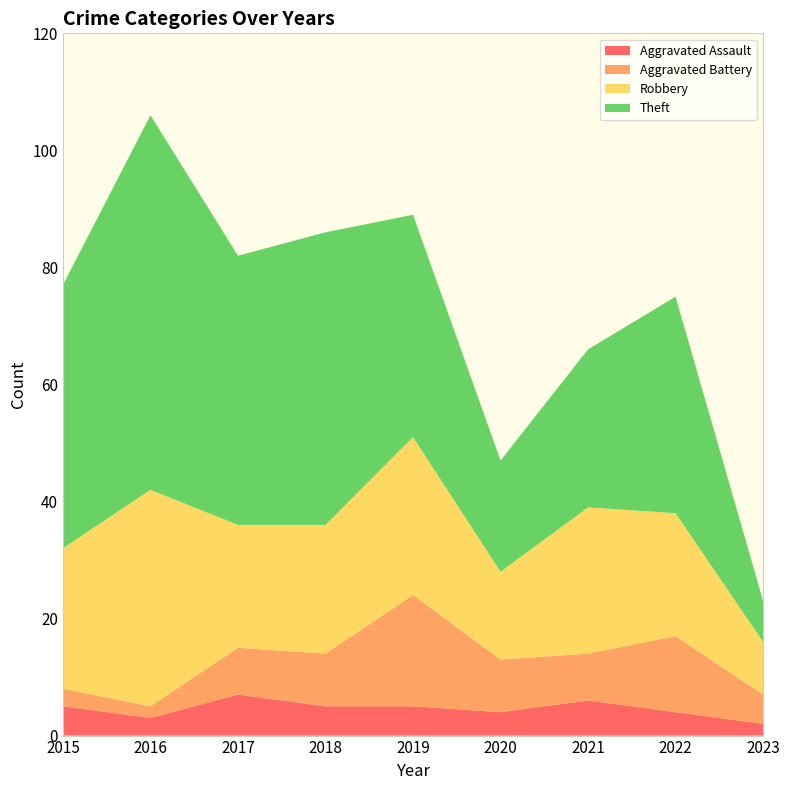

Reading right to left, what are all the values shown in this chart?

Aggravated Assault: 2	4	6	4	5	5	7	3	5
Aggravated Battery: 5	13	8	9	19	9	8	2	3
Robbery: 9	21	25	15	27	22	21	37	24
Theft: 7	37	27	19	38	50	46	64	45